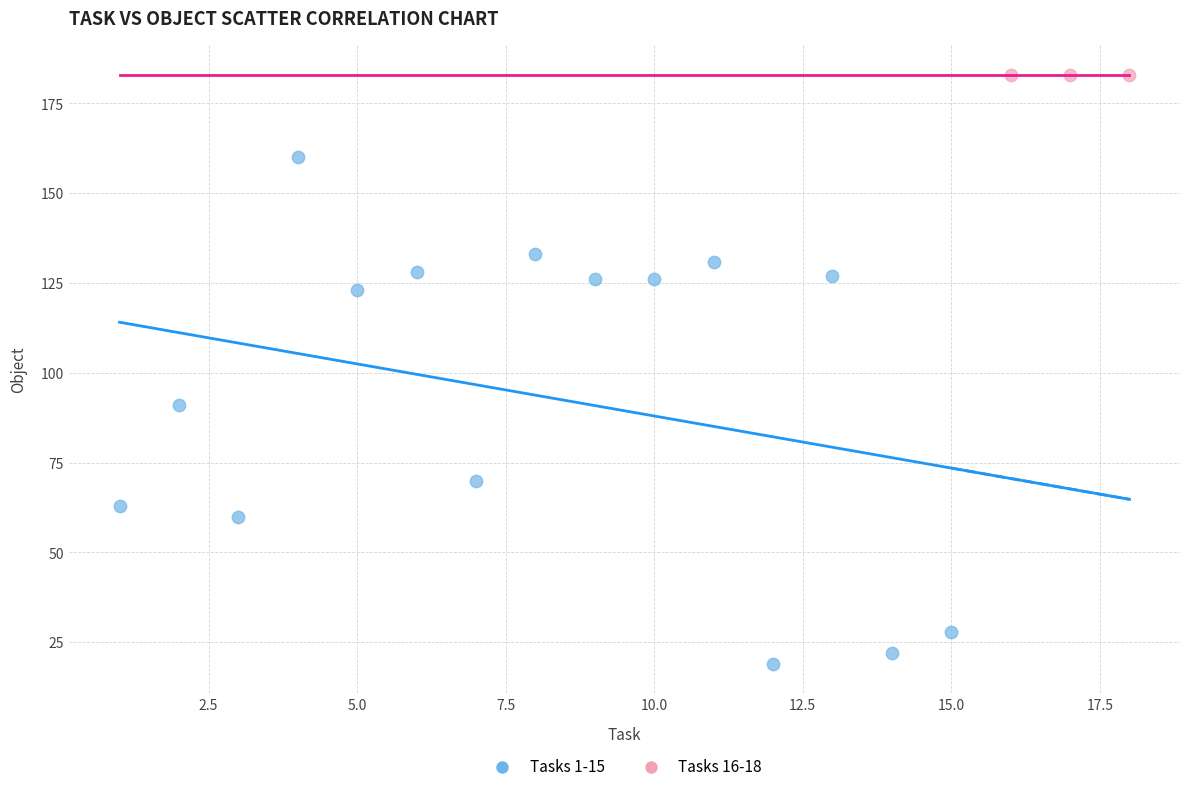

Which series reaches the maximum Y coordinate?

Tasks 16-18